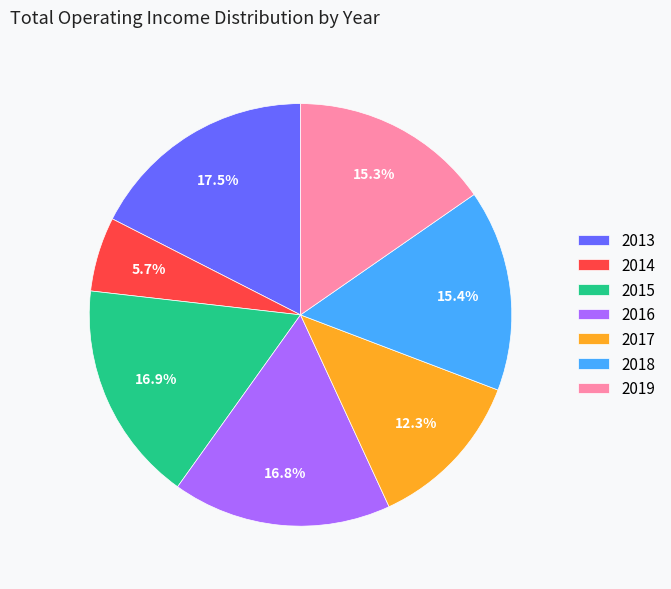

What is the ratio of the value at 2013 to the value at 2015?

1.0